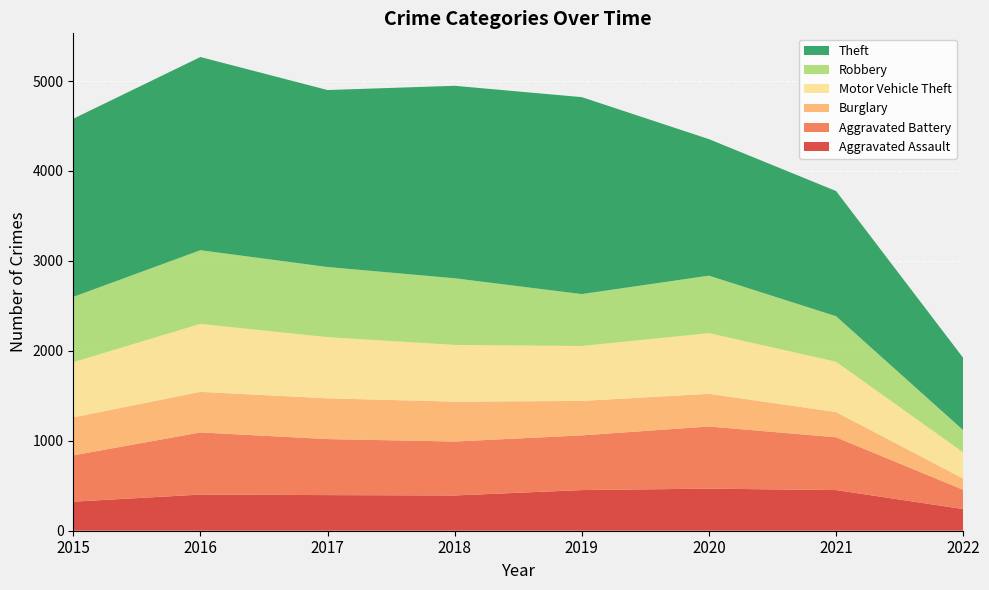

Reading left to right, list all the values displayed in this chart.

Aggravated Assault: 323	402	396	392	452	468	452	241
Aggravated Battery: 515	691	623	600	608	691	587	214
Burglary: 422	451	453	443	383	363	280	125
Motor Vehicle Theft: 614	756	680	631	611	675	560	291
Robbery: 726	819	780	741	577	639	506	247
Theft: 1981	2148	1968	2140	2190	1518	1392	804